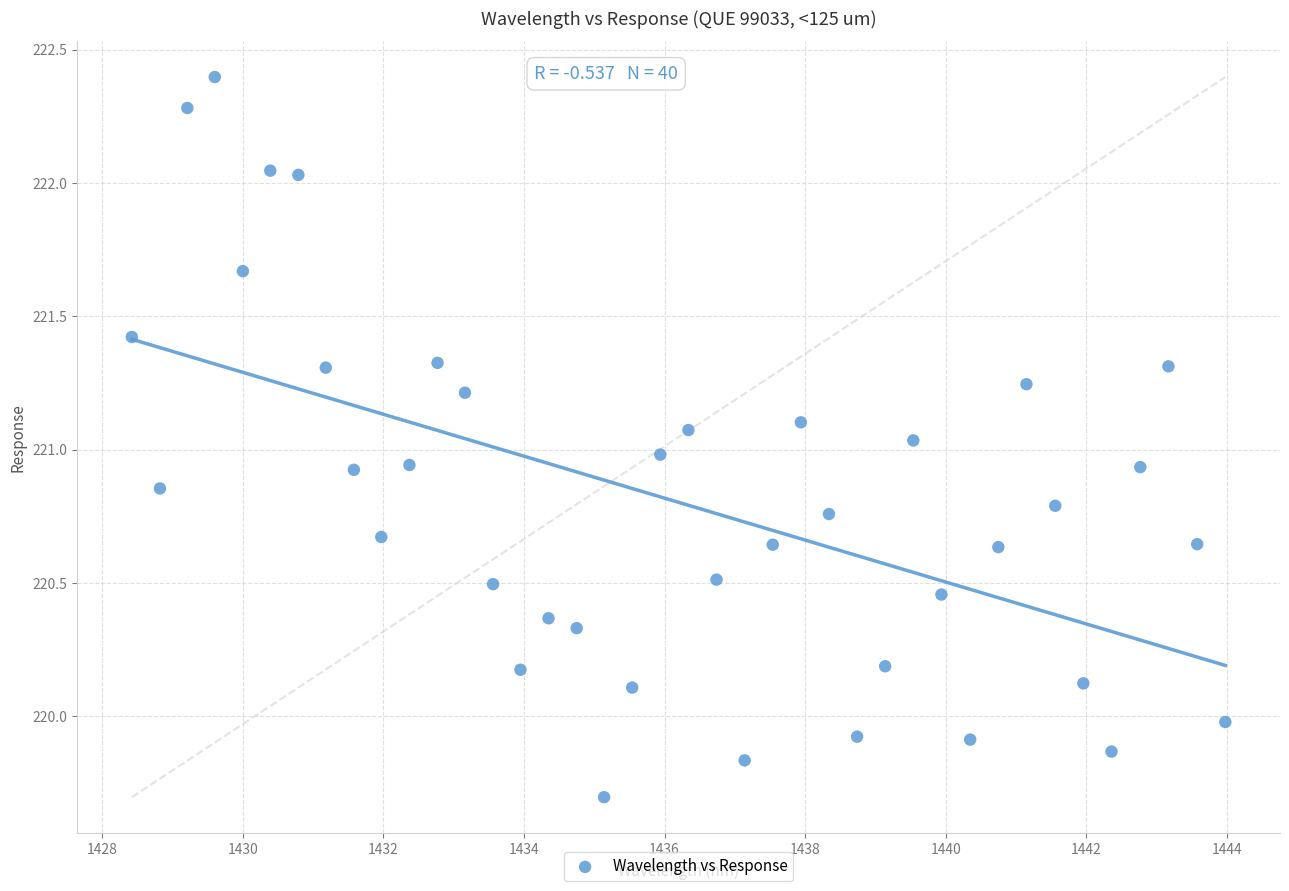

What is the range of Y values (max minus min)?

2.7